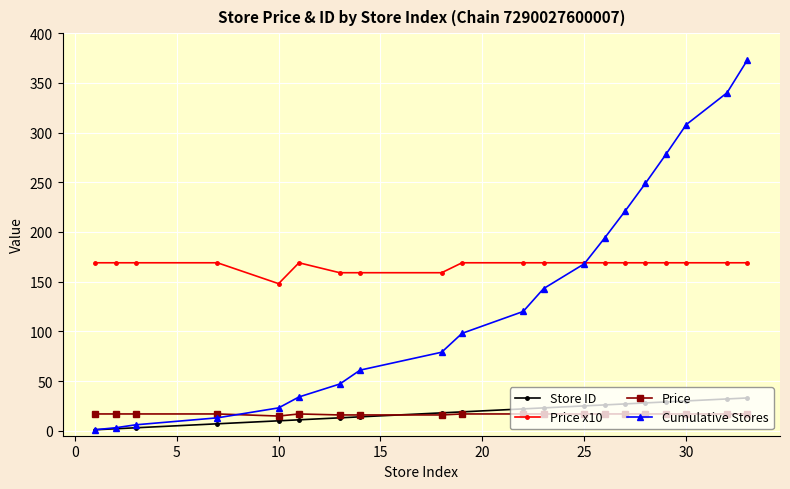

What is the value of the Price x10 point at the 19th from the left?

169.0